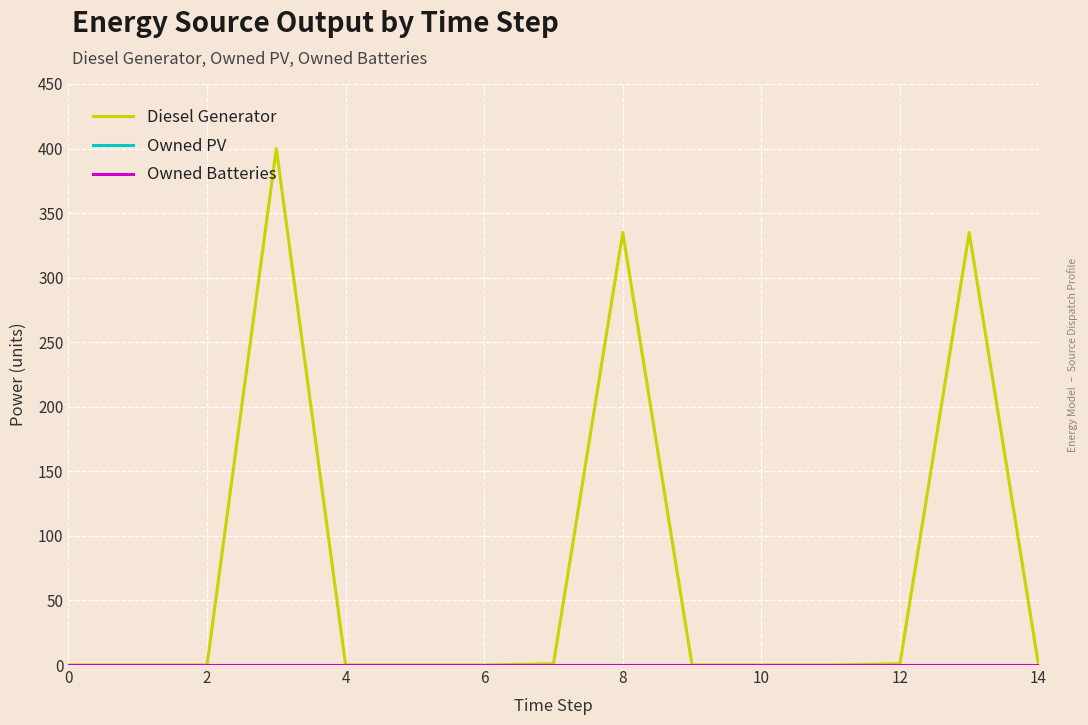

Does the chart have visible grid lines?

Yes